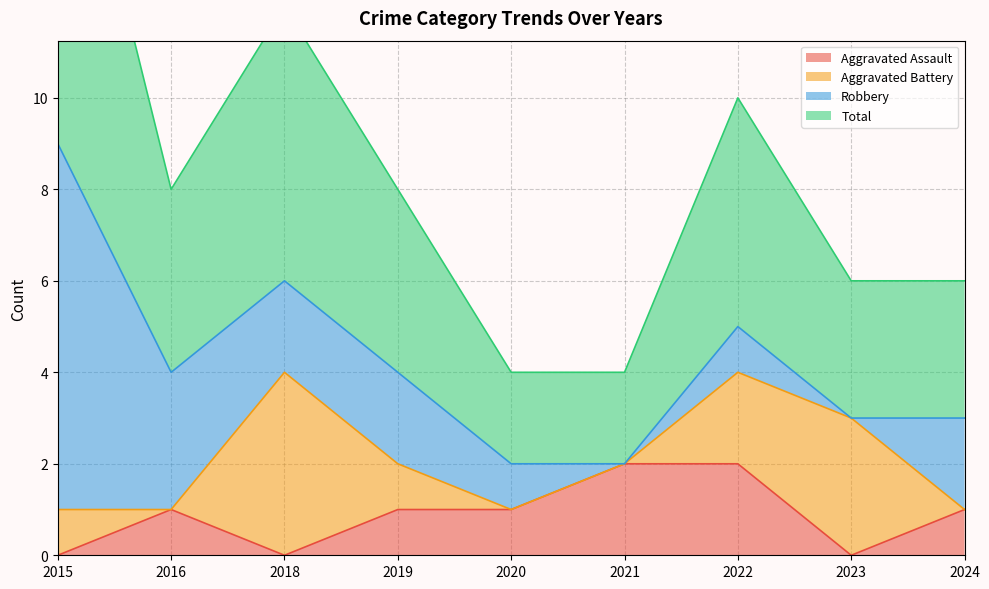

True or false: Total has more than 2 interior local peaks.

False